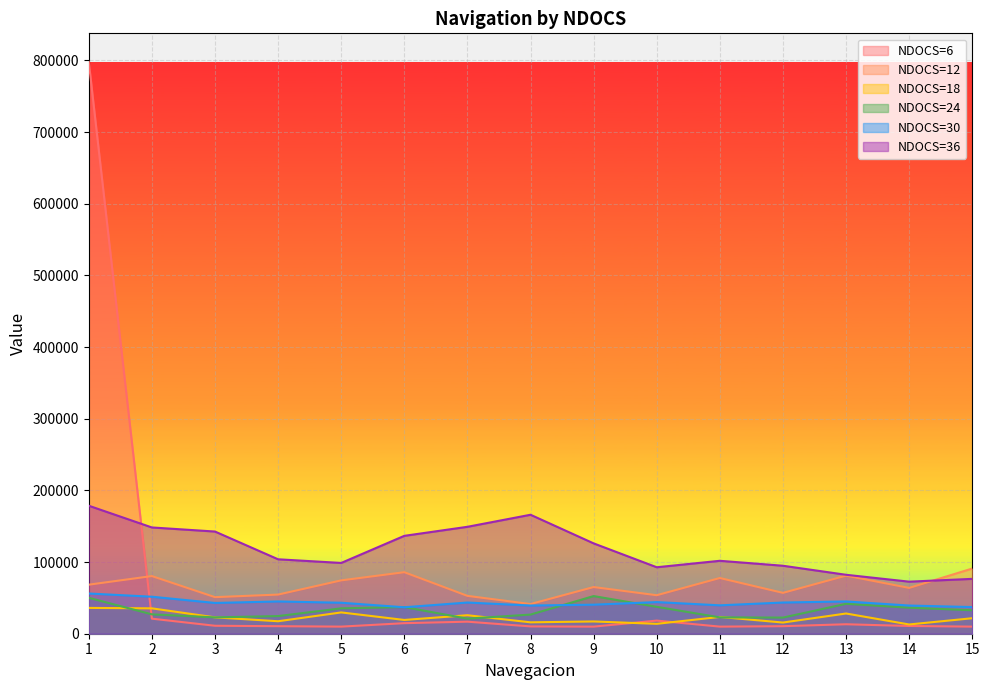

What is the lowest value of the NDOCS=6 series?

9905